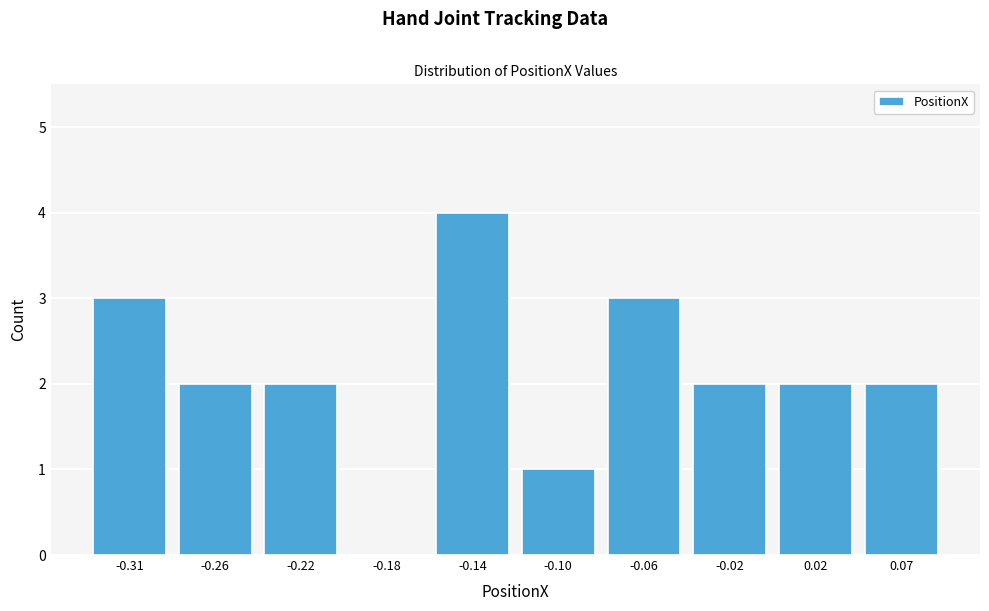

Reading left to right, what are all the values shown in this chart?

-0.31=3	-0.26=2	-0.22=2	-0.18=0	-0.14=4	-0.10=1	-0.06=3	-0.02=2	0.02=2	0.07=2